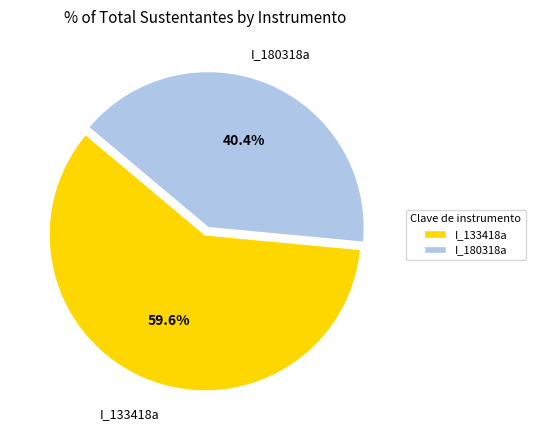

To the nearest percent, what percentage of the pie is I_133418a?

60%